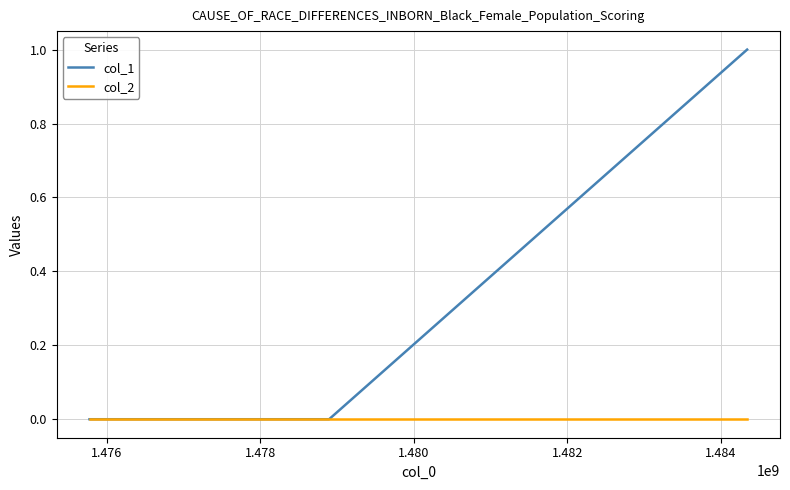

Reading left to right, list all the values displayed in this chart.

col_1: 0	0	1
col_2: 0	0	0